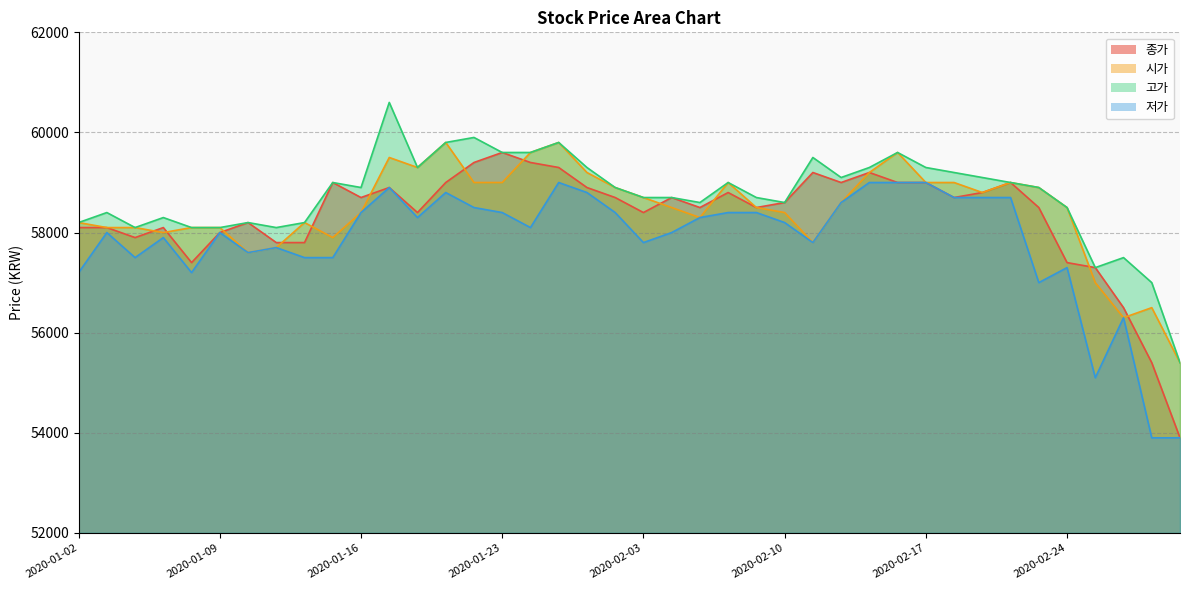

Between 2020-01-10 and 2020-02-13, which series saw the biggest shift?

시가